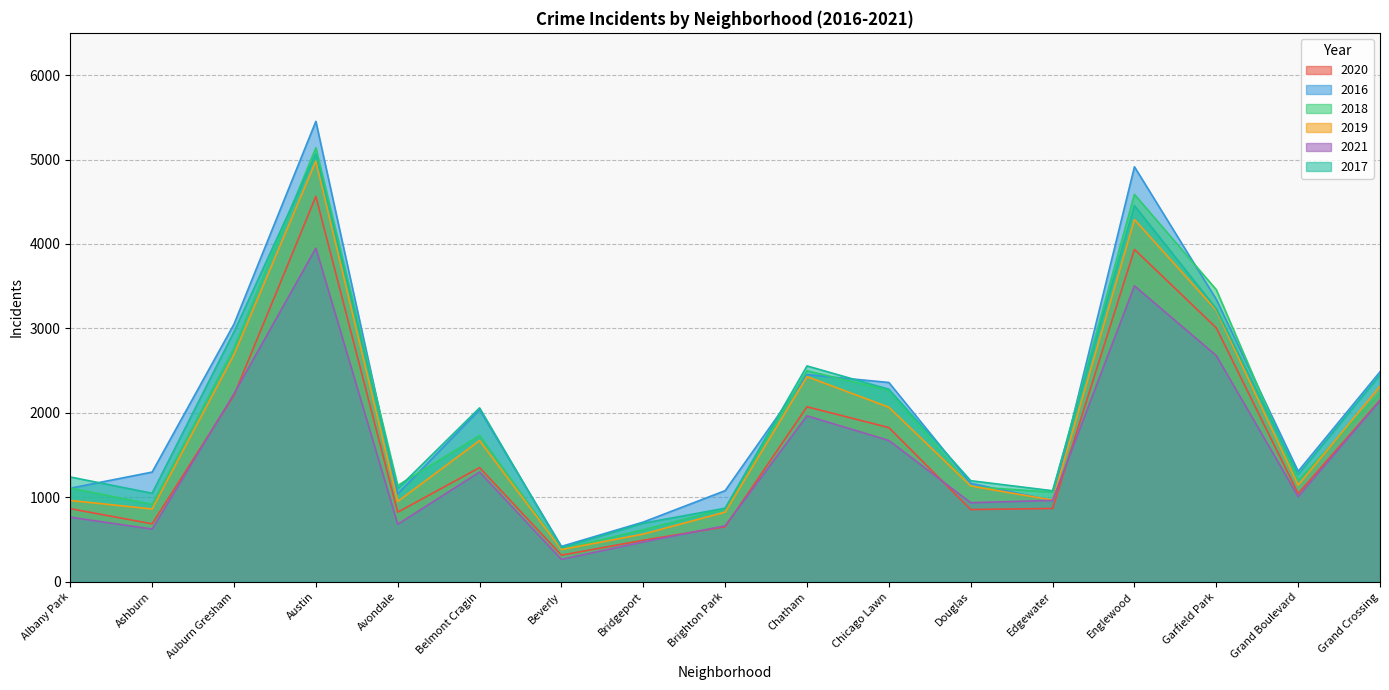

Is it true that 2019 equals 2689 at Auburn Gresham?

True